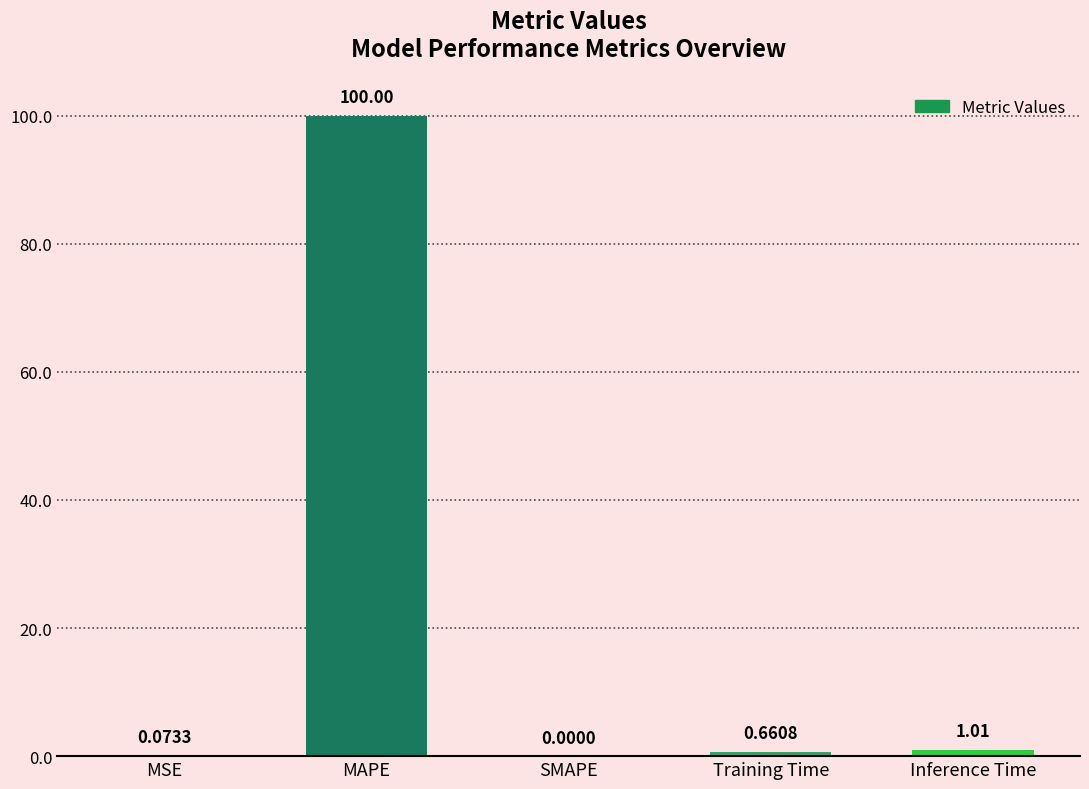

What is the sum of the values at MSE and Inference Time?

1.1